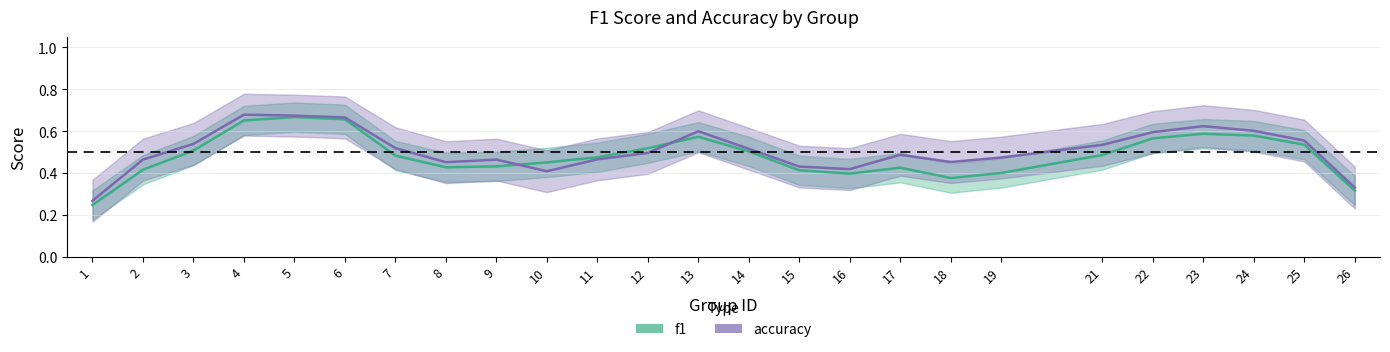

Which series has the largest range (max minus min)?

f1